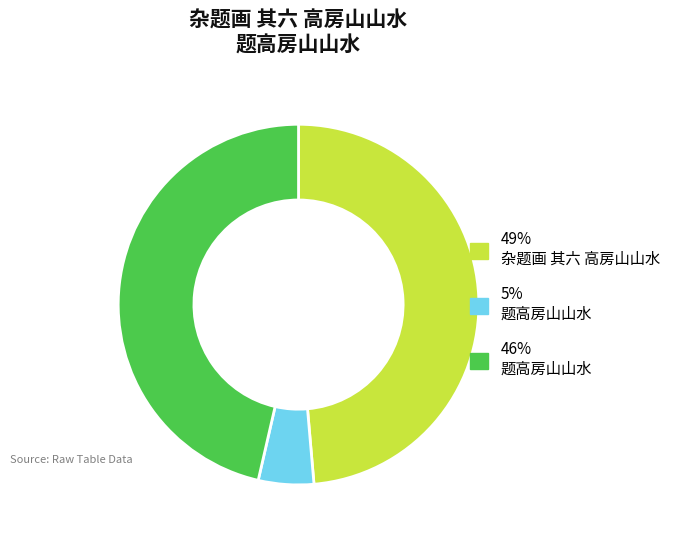

Does any single category account for the majority?

No